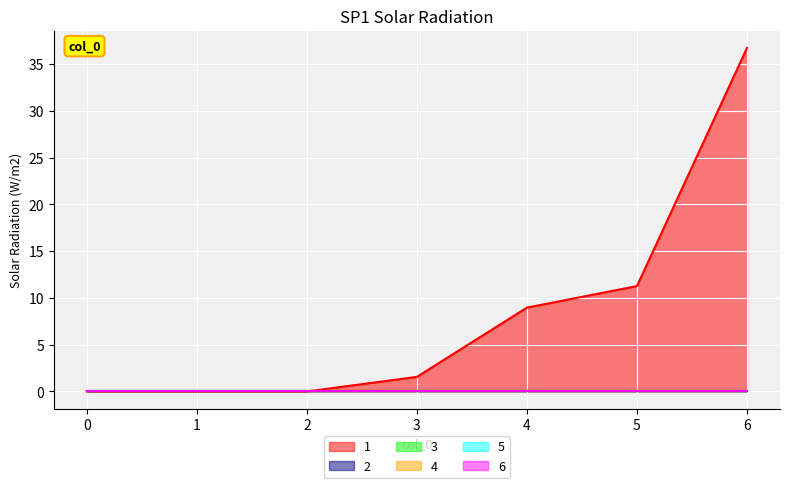

List the labels in order of 6 value, largest first.

0, 1, 2, 3, 4, 5, 6